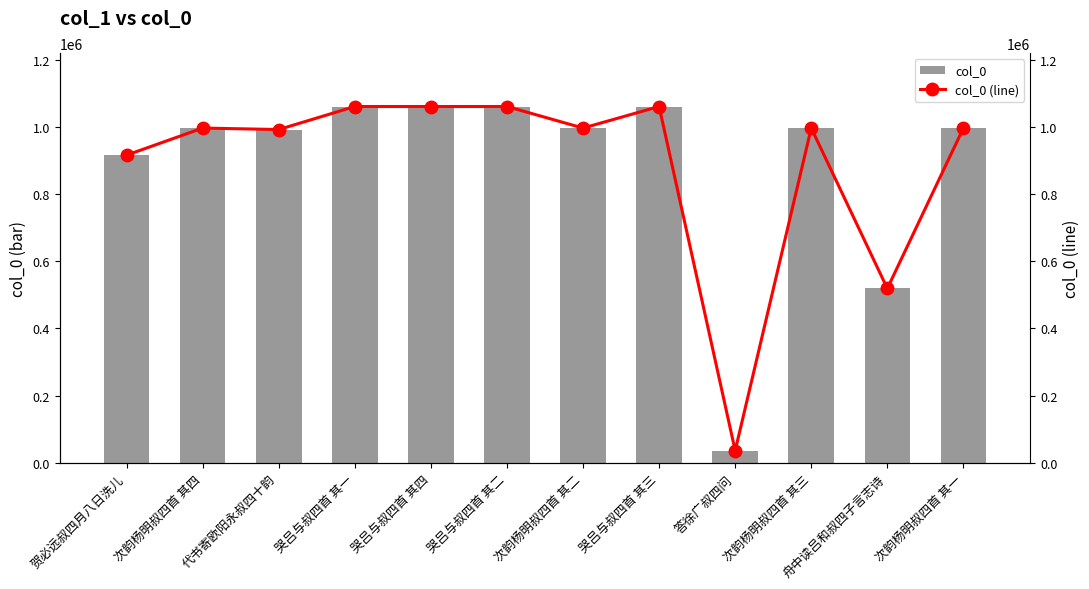

What is the sum of all col_0 (line) values?

10687141